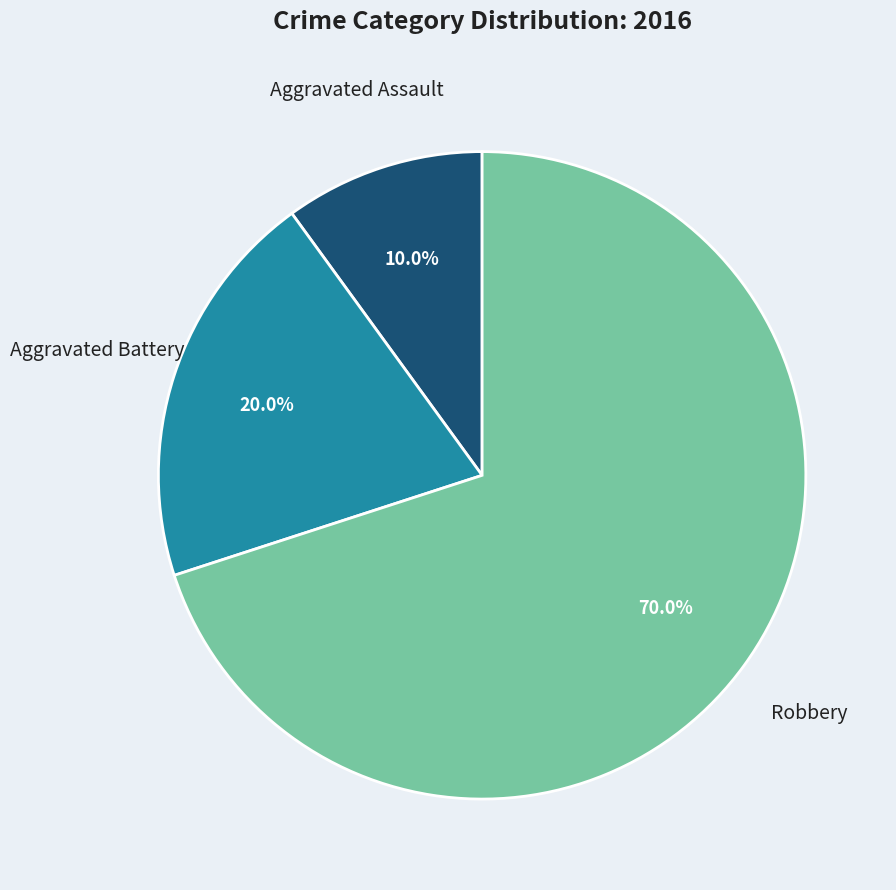

Is there any slice that represents more than half of the pie?

Yes